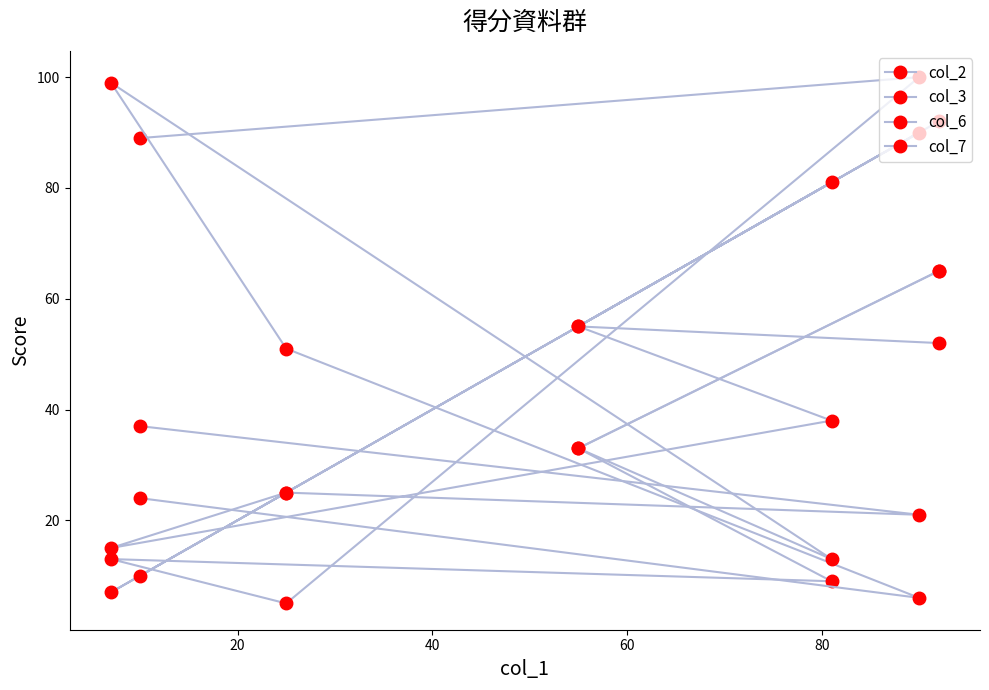

What is the sum of all col_7 values?

291